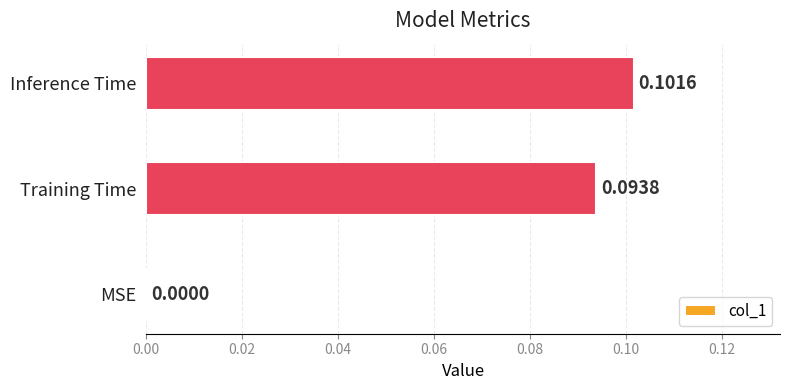

Where is the data nearest to the value 0?

MSE